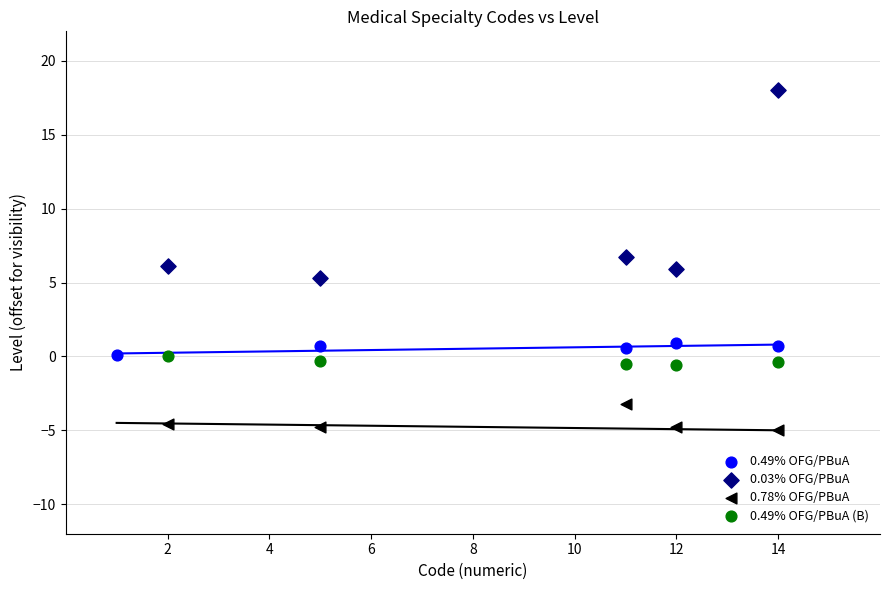

Which series contains the lowest Y value?

0.78% OFG/PBuA